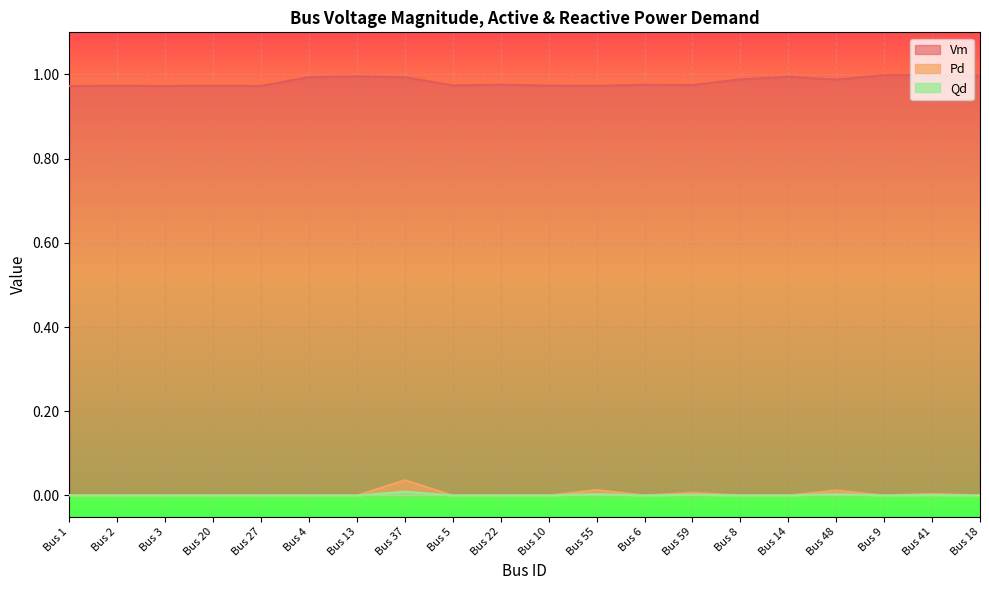

Does the chart display data point markers on the line(s)?

No